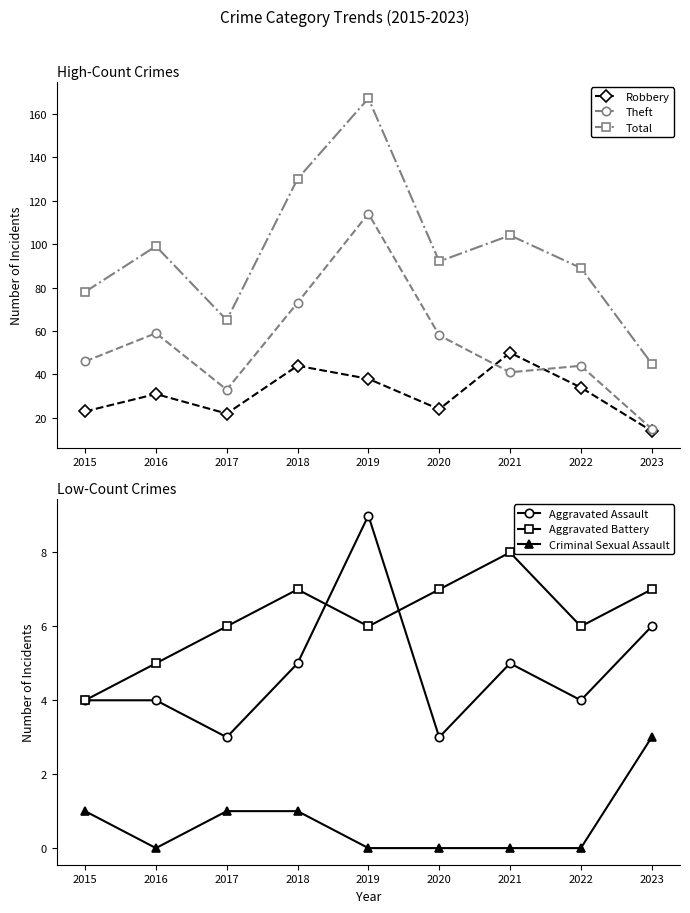

Rank the categories by Criminal Sexual Assault value from highest to lowest.

2023, 2015, 2017, 2018, 2016, 2019, 2020, 2021, 2022